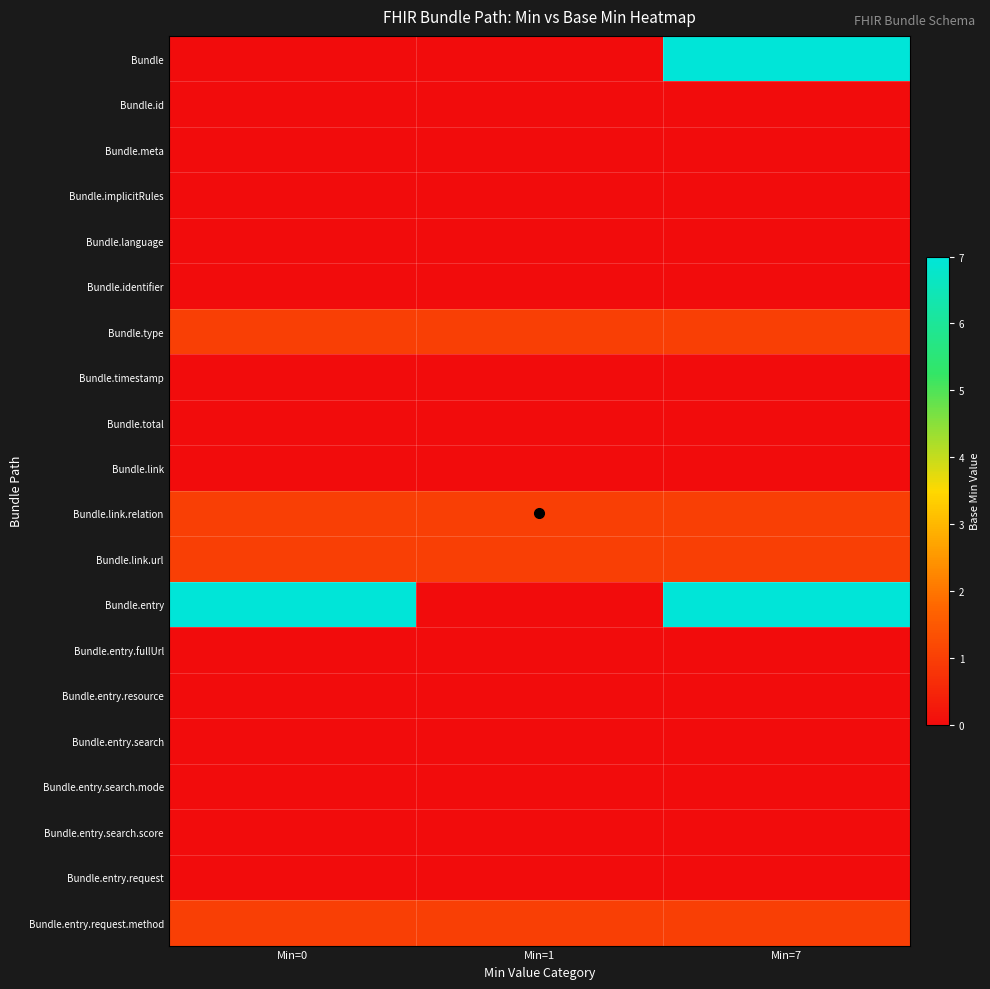

Which series has the largest range (max minus min)?

Bundle